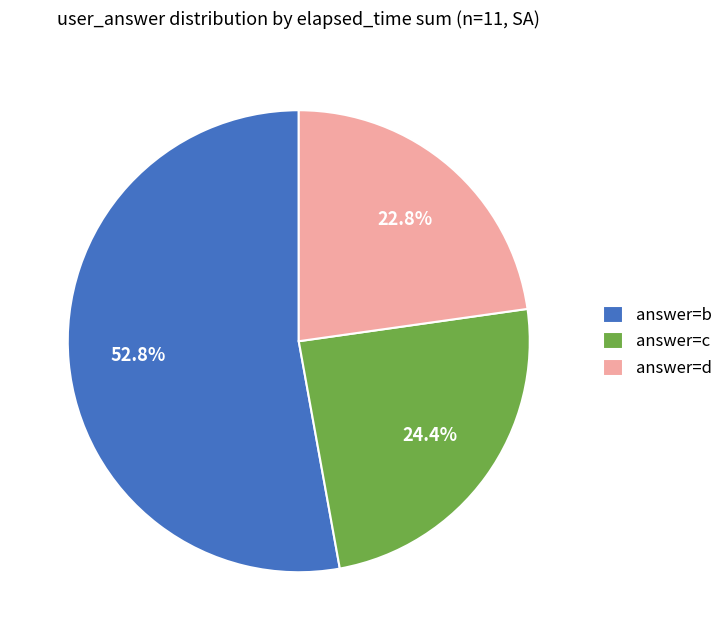

Which slice represents more than half of the pie?

answer=b